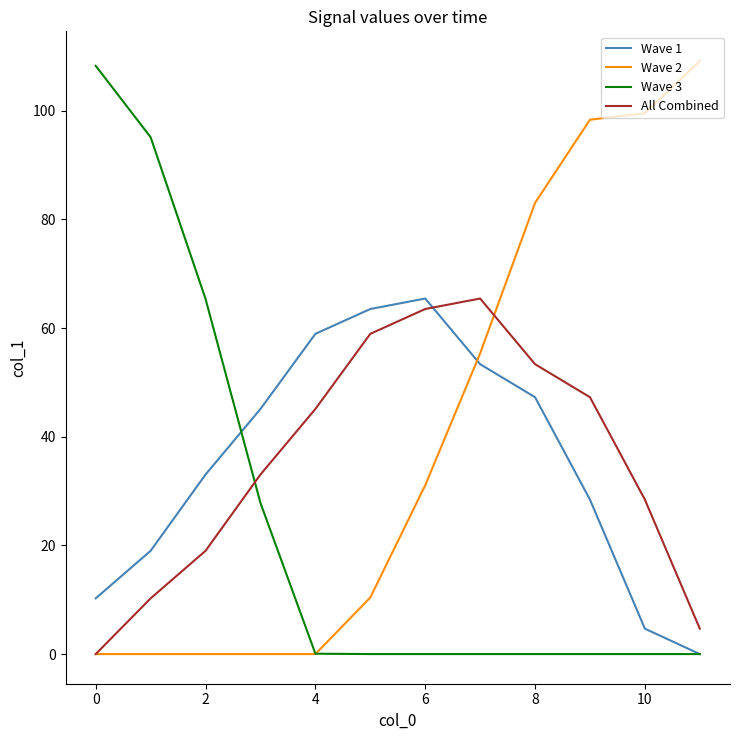

What is the highest value of the All Combined series?

65.4